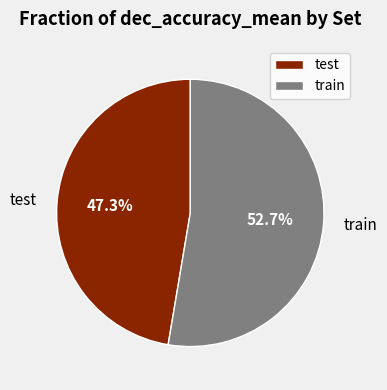

To the nearest percent, what percentage of the pie is test?

47%